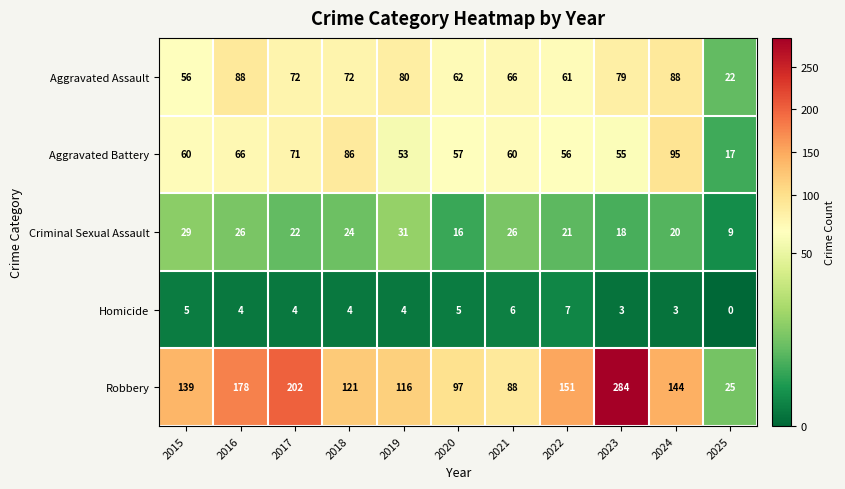

Which series has the widest spread of values?

Robbery